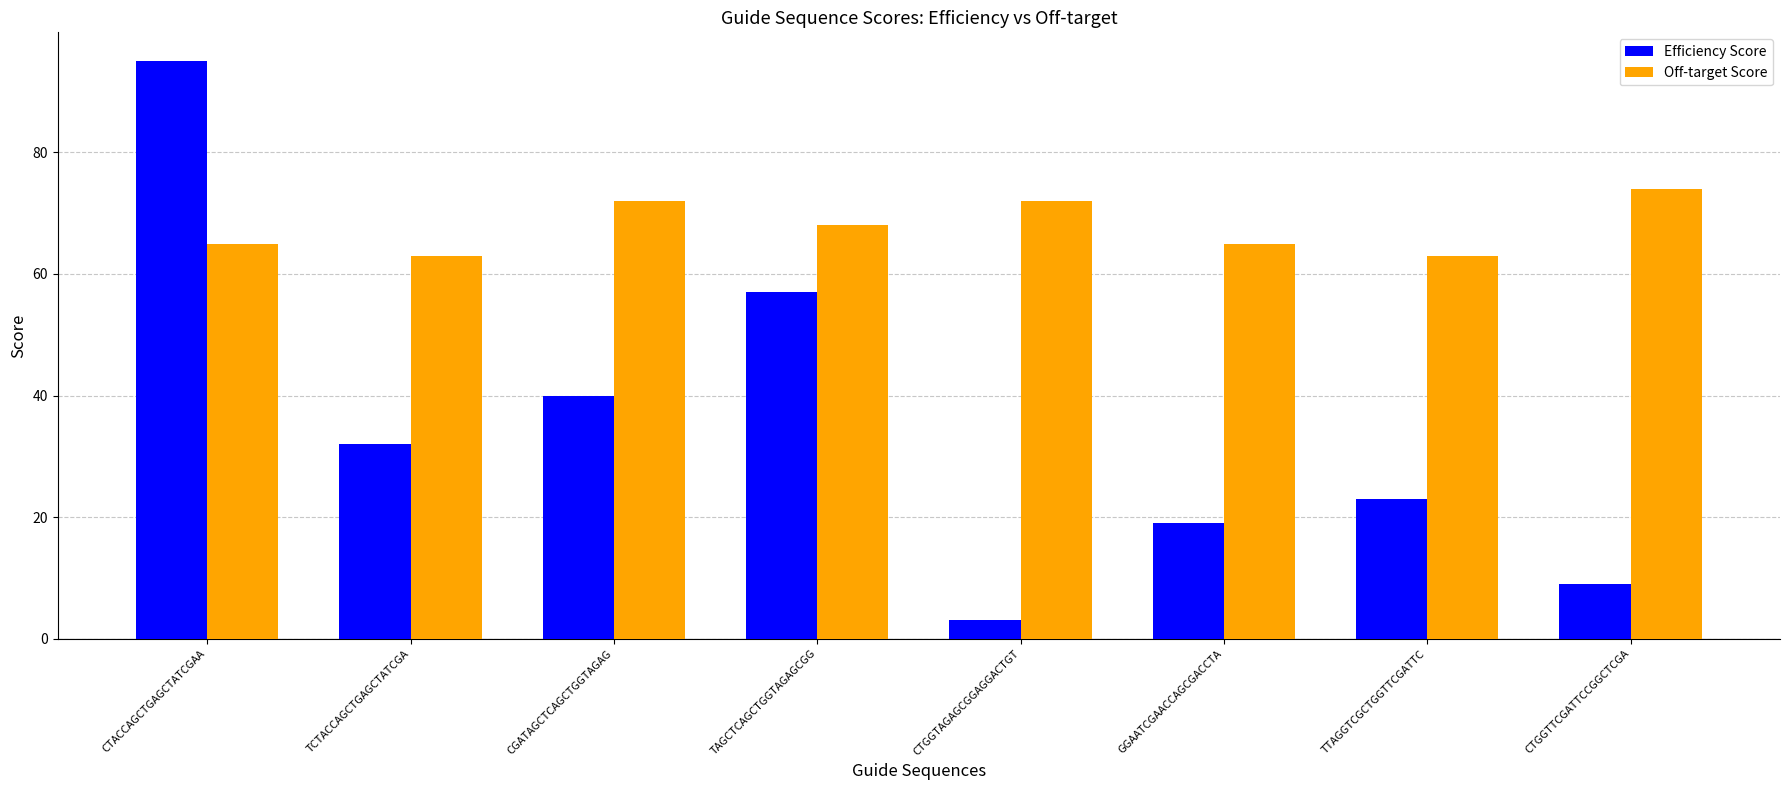

At which category is the sum across all series the highest?

CTACCAGCTGAGCTATCGAA